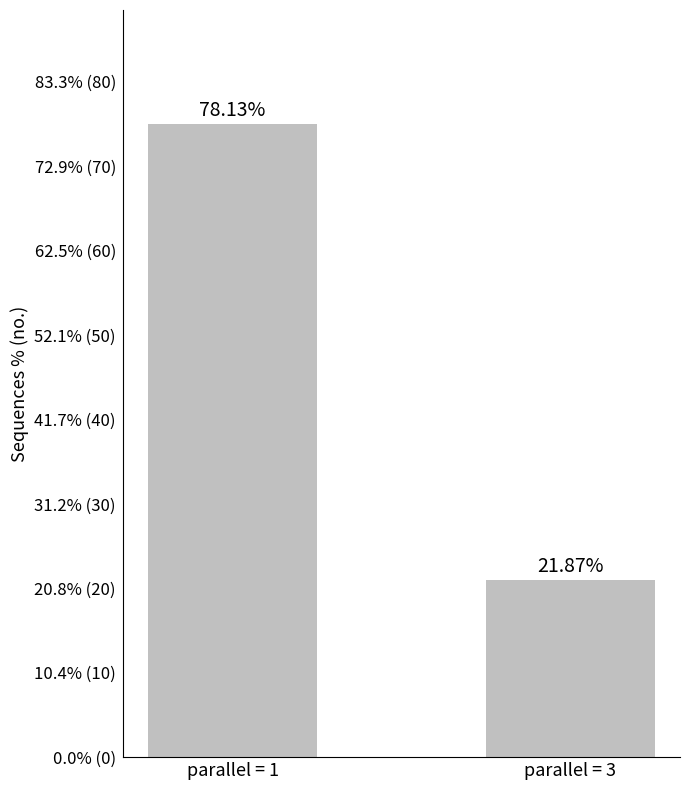

Are the bars horizontal?

No